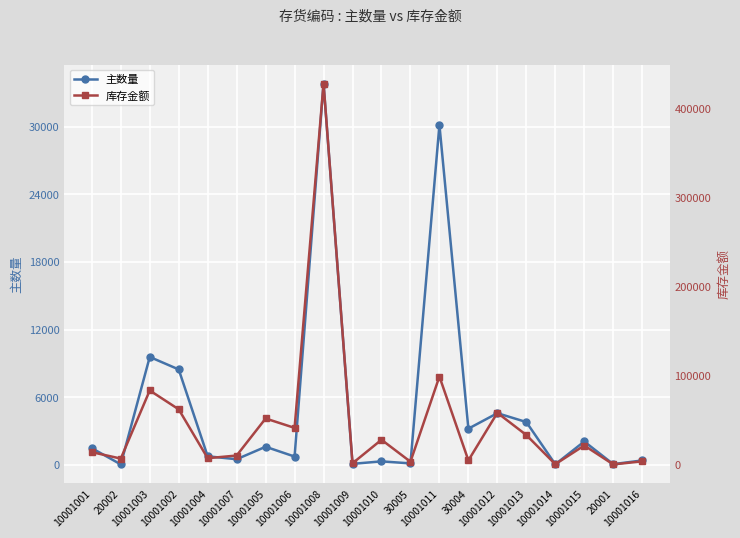

True or false: 主数量 has more than 0 interior local peaks.

True